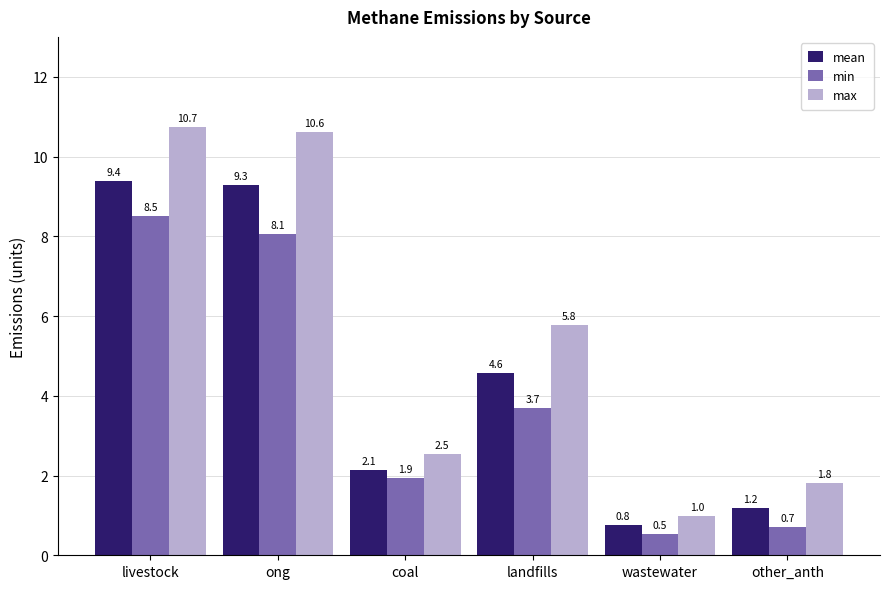

What is the value of the min bar at the 6th from the left?

0.7